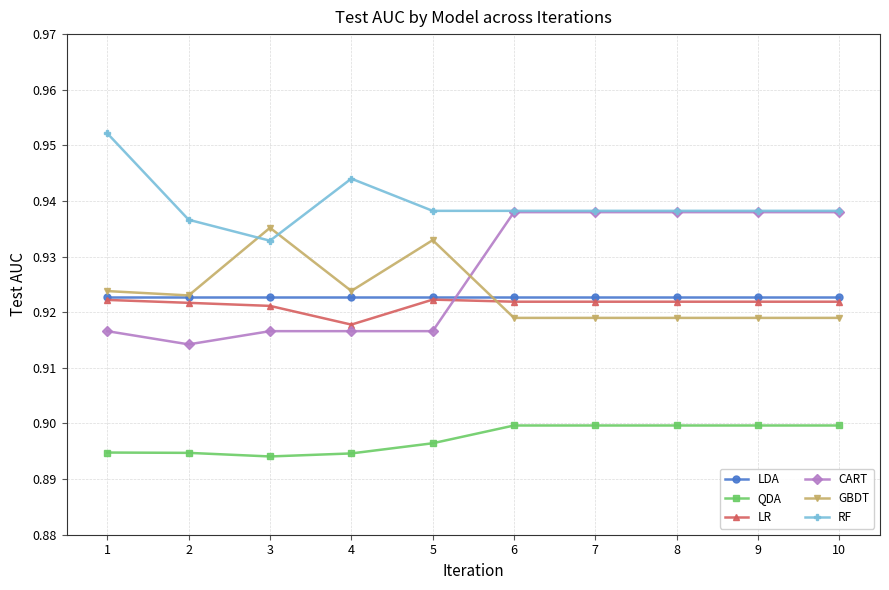

How many data points does each series have?

10